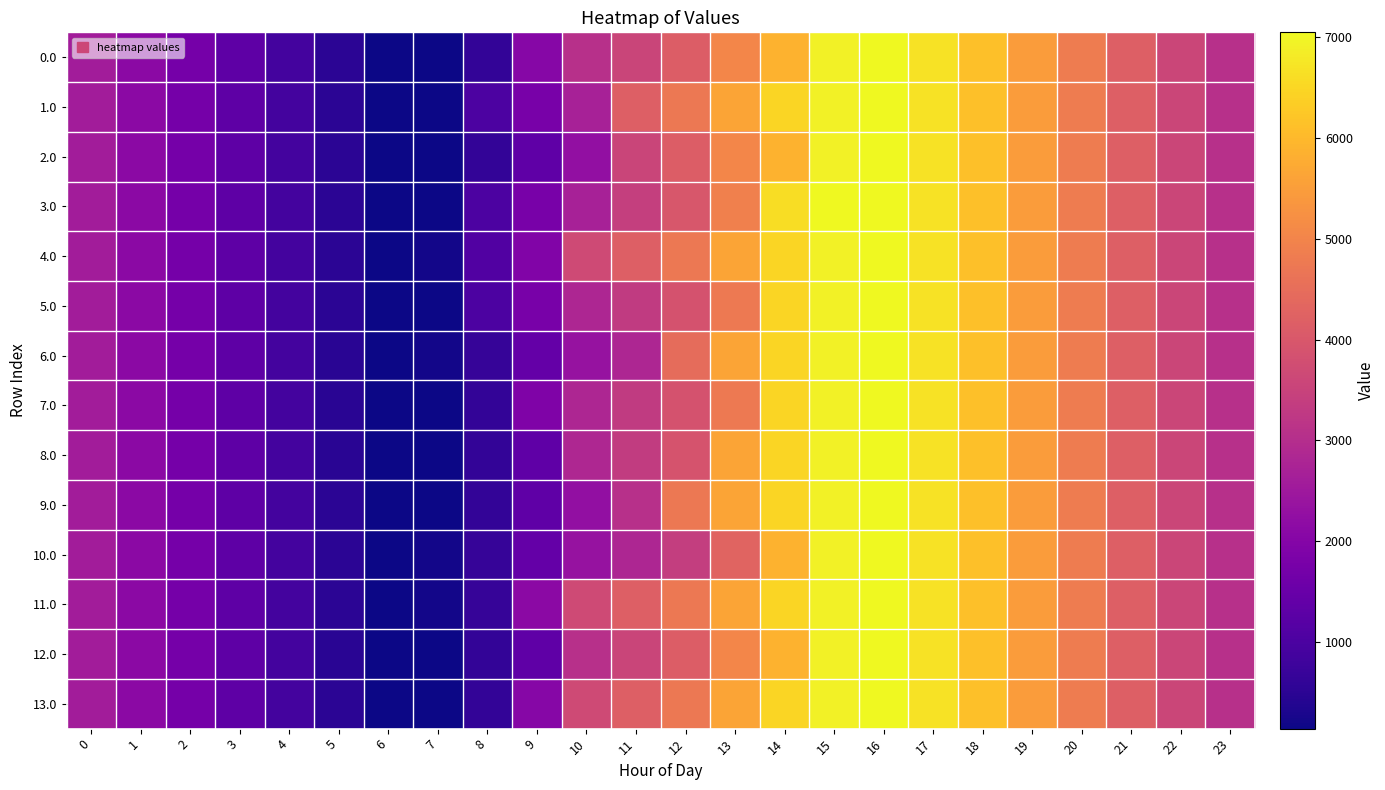

List the series in order of their peak value, lowest first.

0.0, 1.0, 2.0, 3.0, 4.0, 5.0, 6.0, 7.0, 8.0, 9.0, 10.0, 11.0, 12.0, 13.0